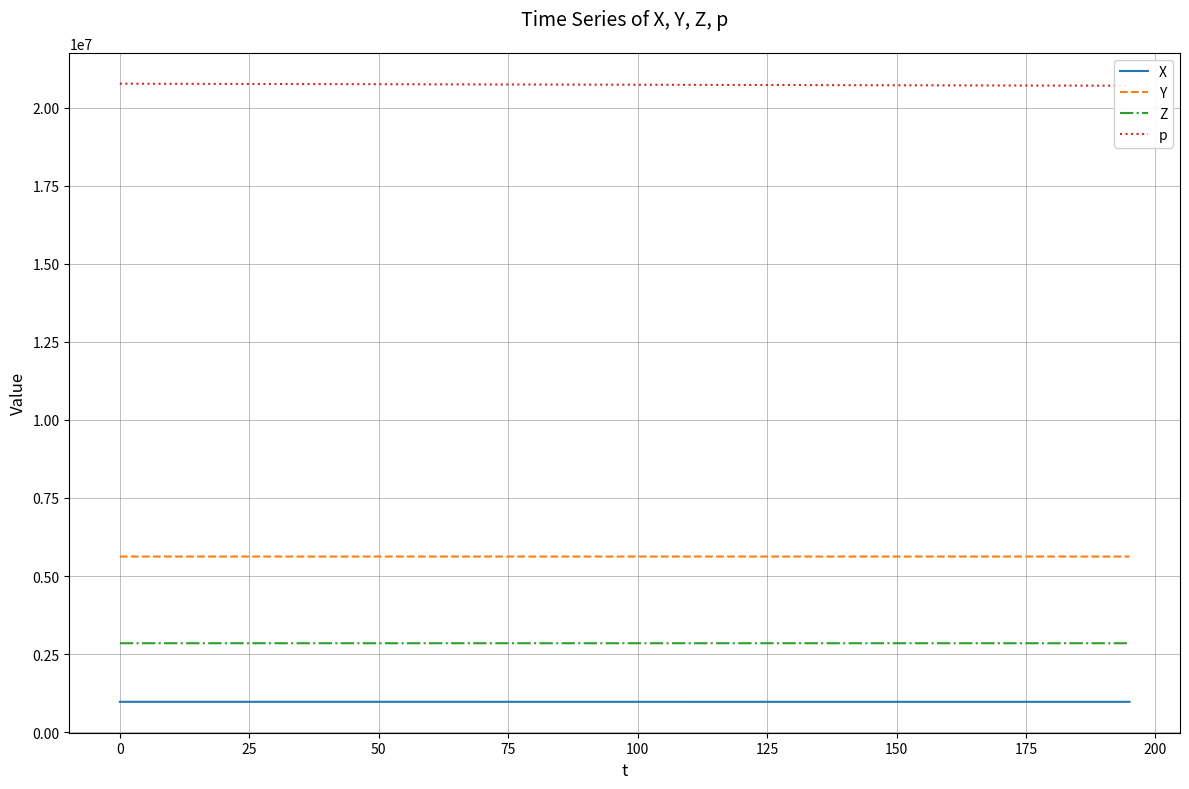

True or false: Y has more than 1 points higher than both neighbors.

False